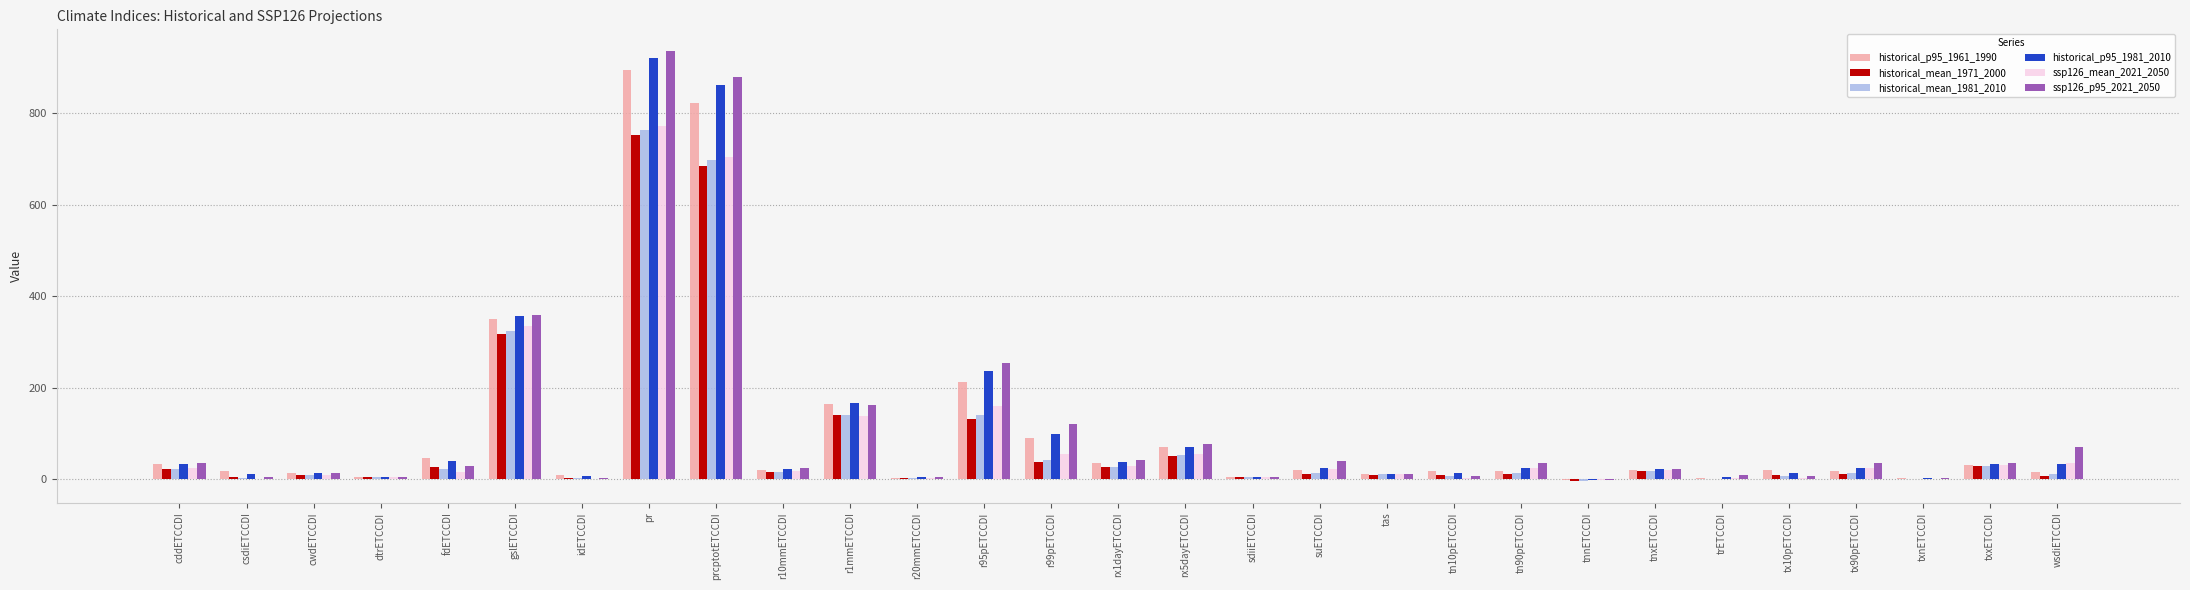

Which series has the largest range (max minus min)?

ssp126_p95_2021_2050